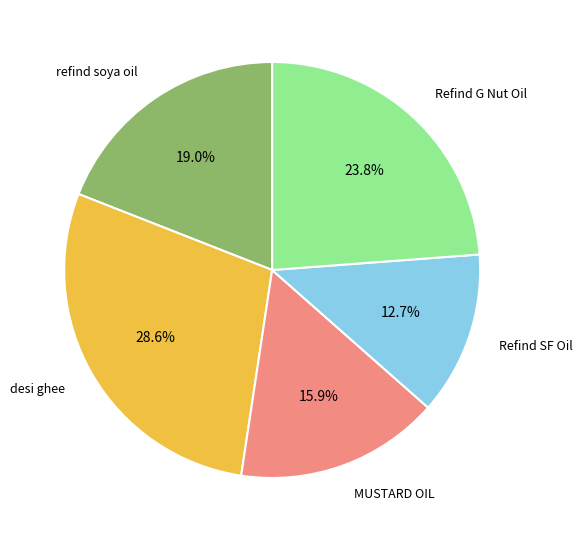

To the nearest percent, what percentage of the pie is MUSTARD OIL?

16%